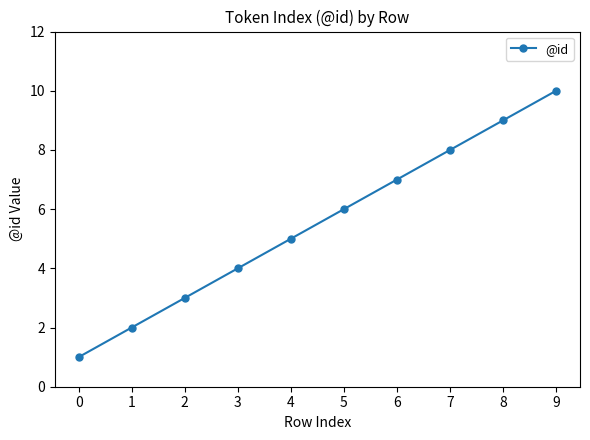

How many lines are shown in the chart?

1